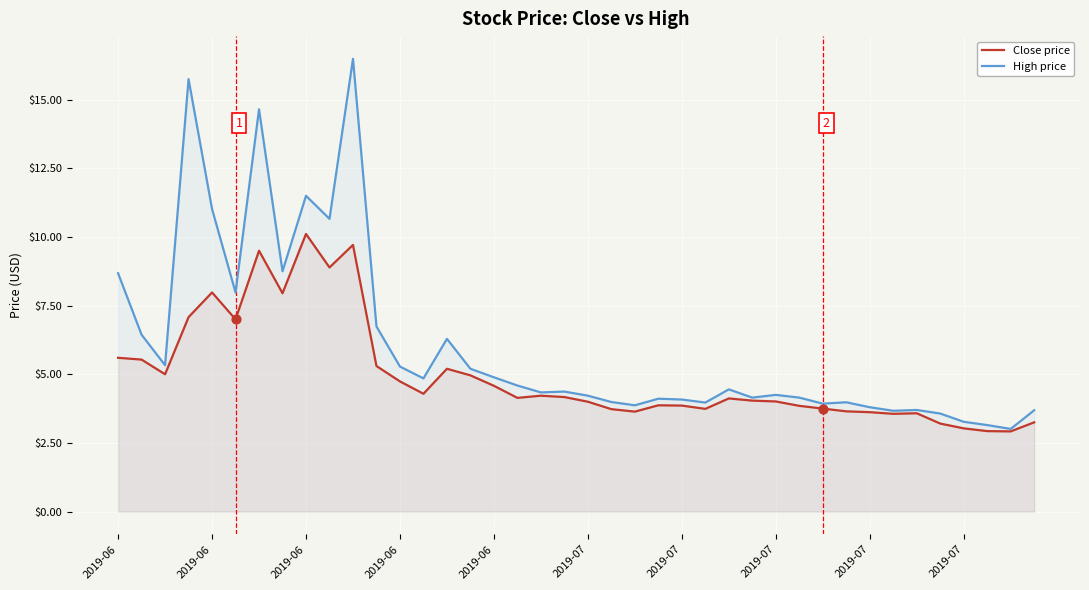

At which category is the sum across all series the highest?

10